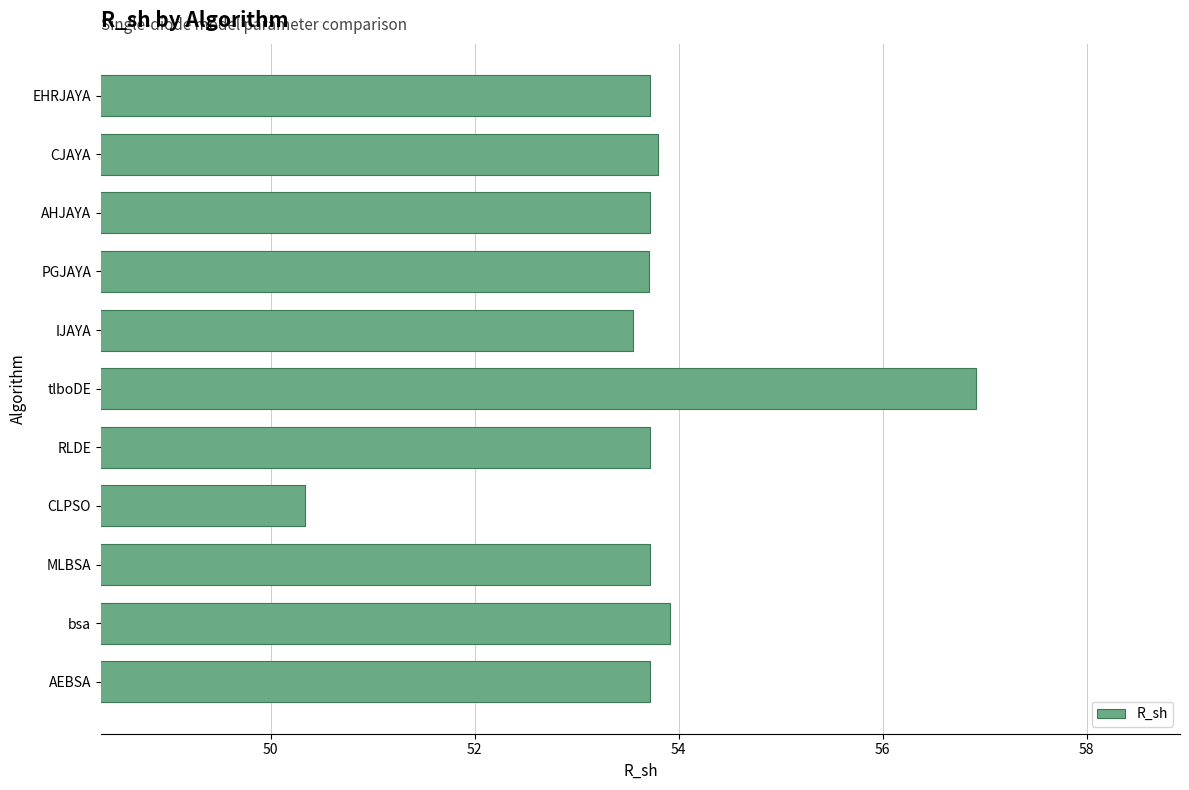

At which label is the value closest to 53?

IJAYA